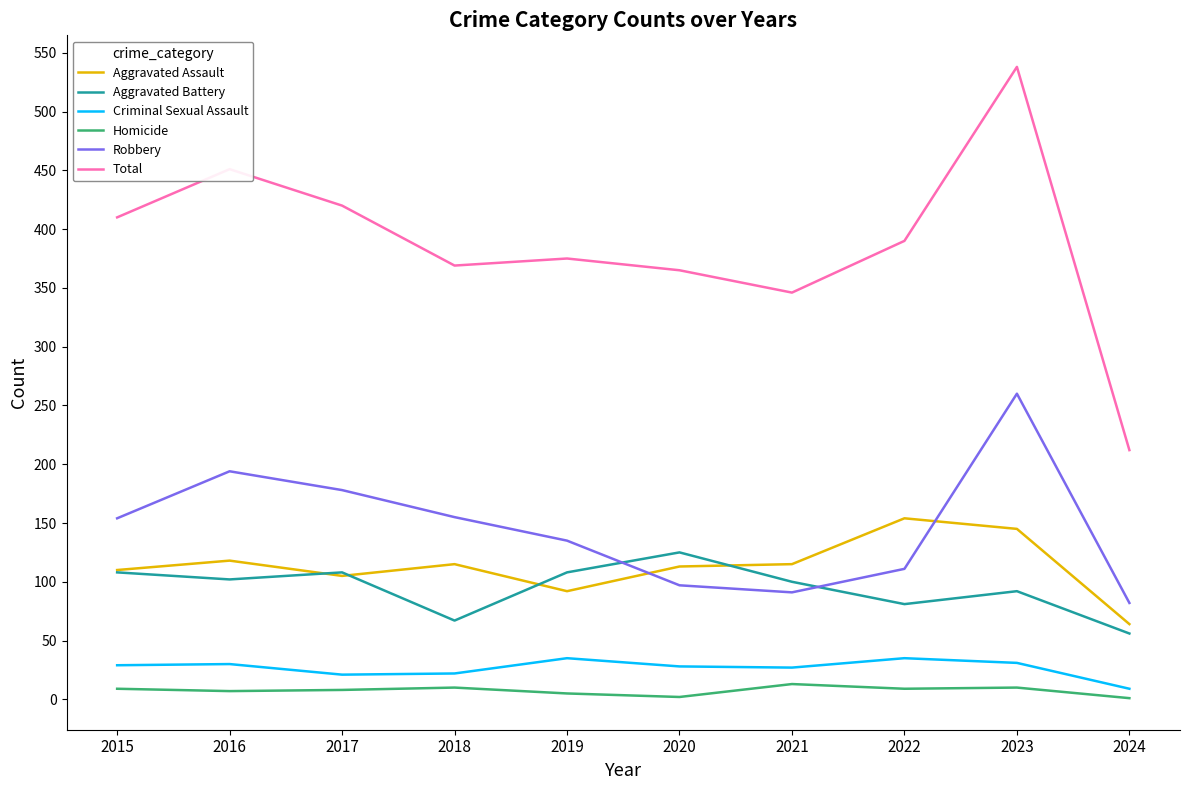

What is the maximum value for Robbery?

260